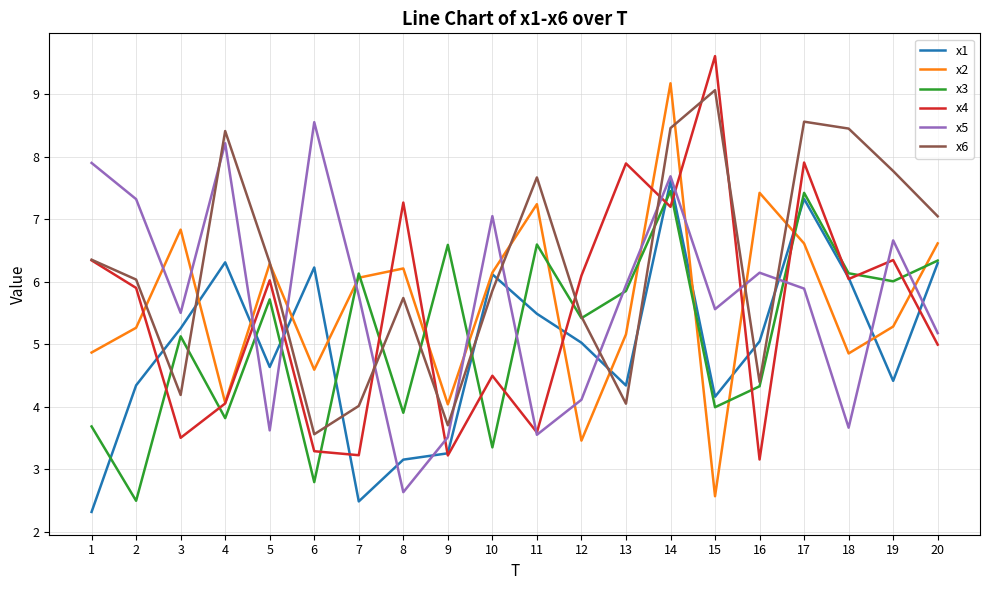

Is the value of x4 at 7 greater than the value of x2 at 9?

No